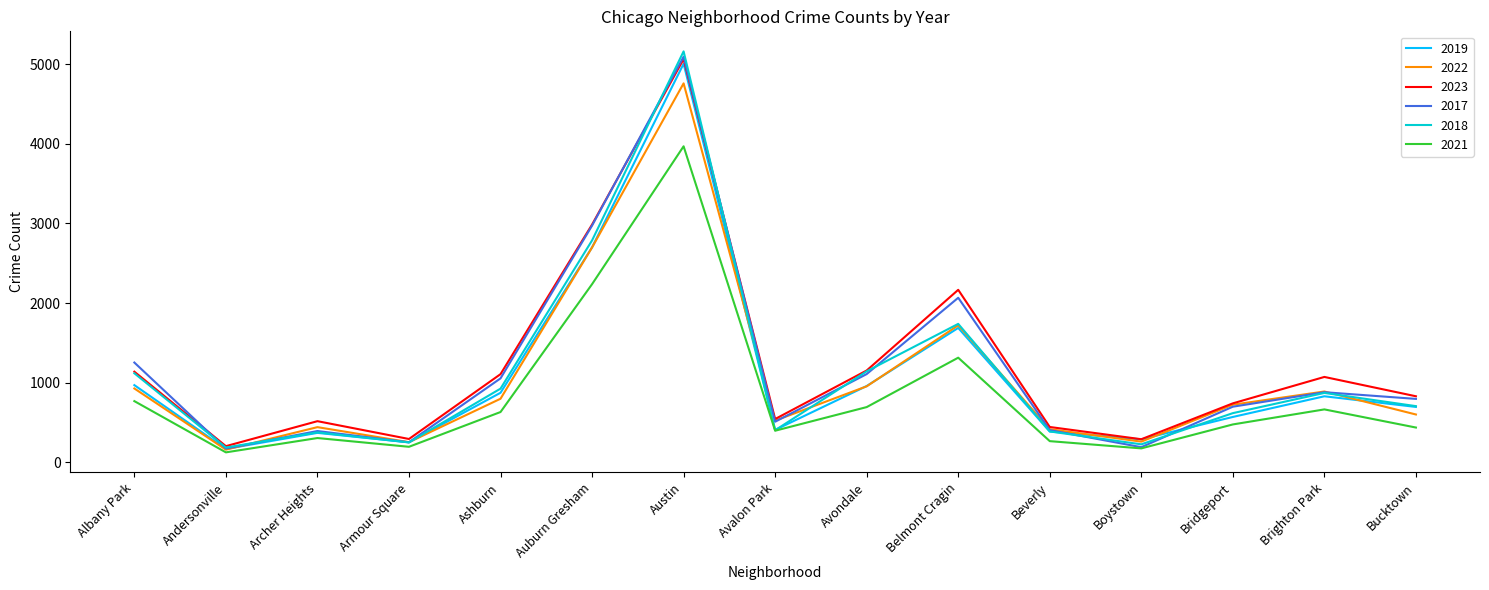

Between Andersonville and Avalon Park, which series saw the biggest shift?

2022